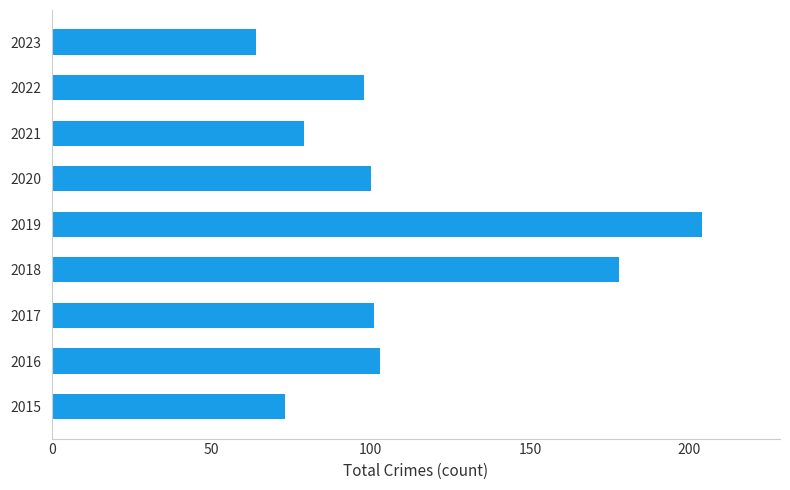

Reading bottom to top, transcribe all the data shown in this chart.

73	103	101	178	204	100	79	98	64